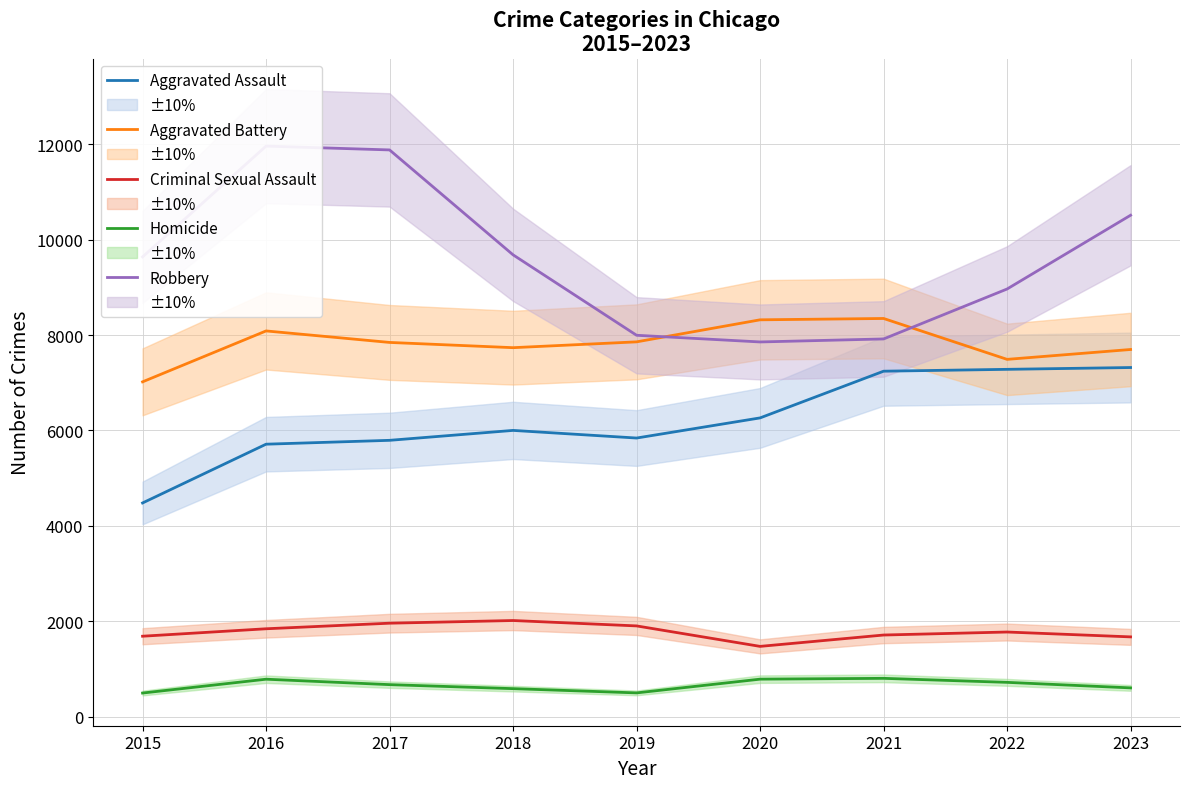

What is the sum of the Homicide values at 2018 and 2019?

1087